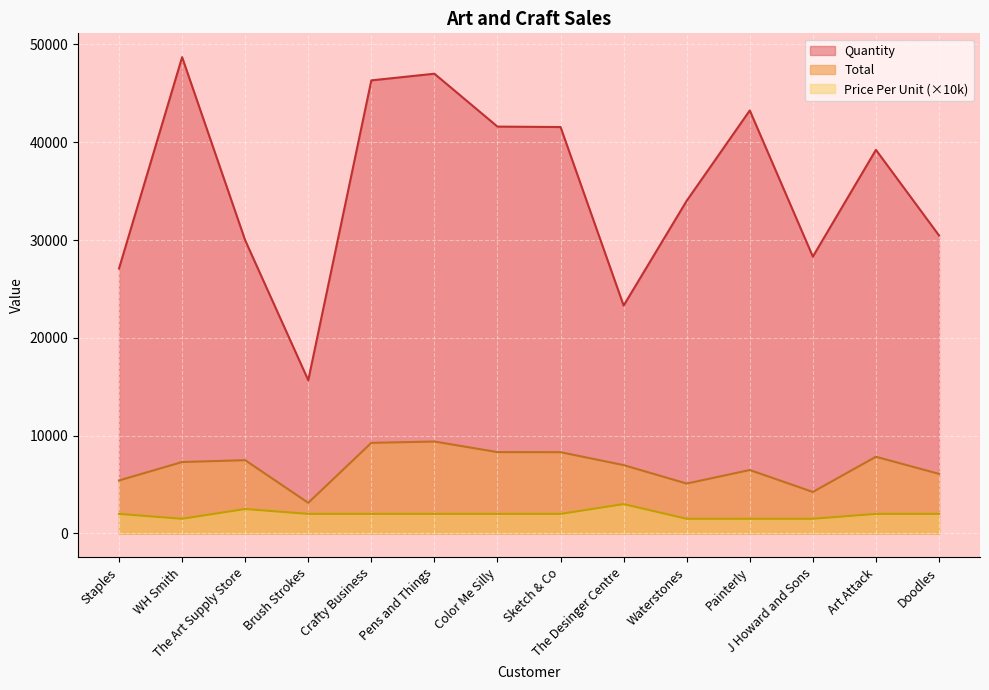

What is the smallest value displayed?

1500.0